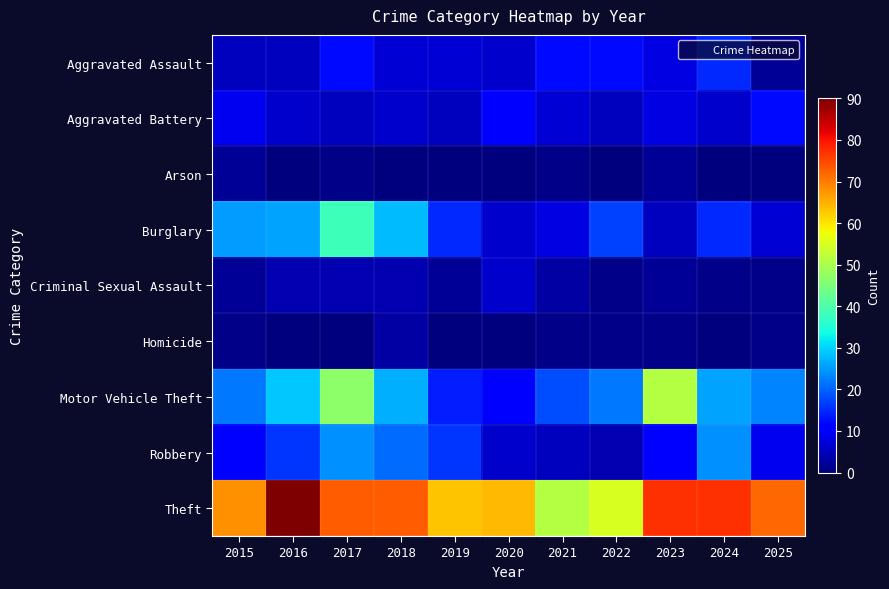

What is the spread (max minus min) of values at 2016?

90